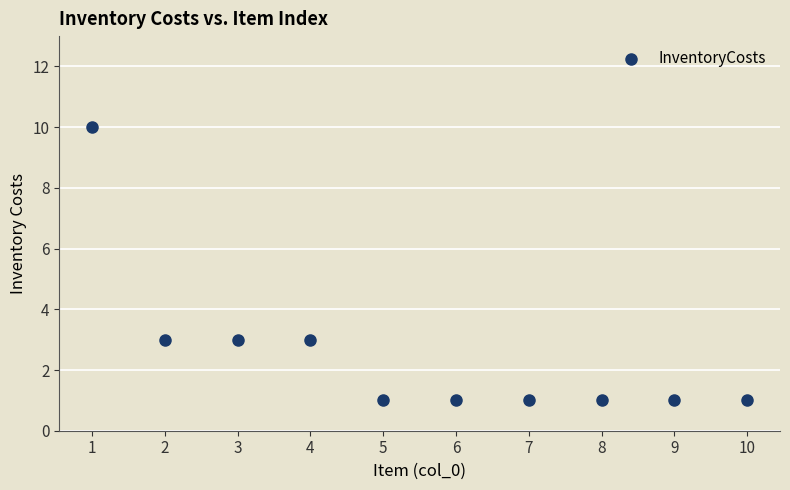

What is the average X value?

6